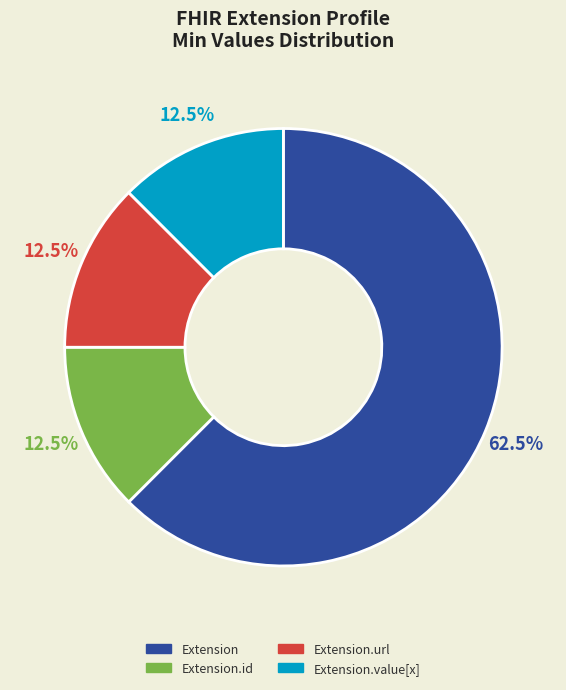

Which category has the biggest portion of the pie?

Extension